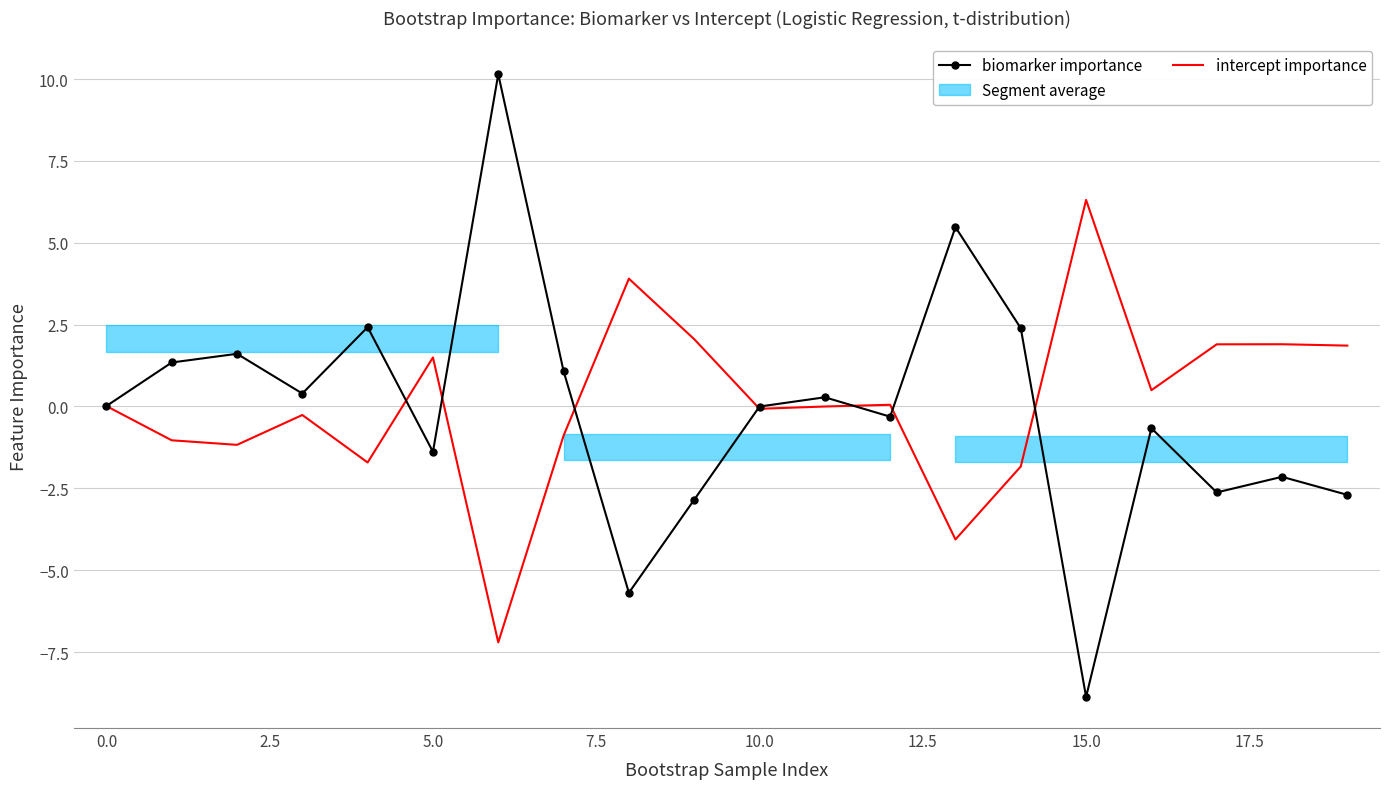

How many intersections are there between intercept importance and biomarker importance?

8